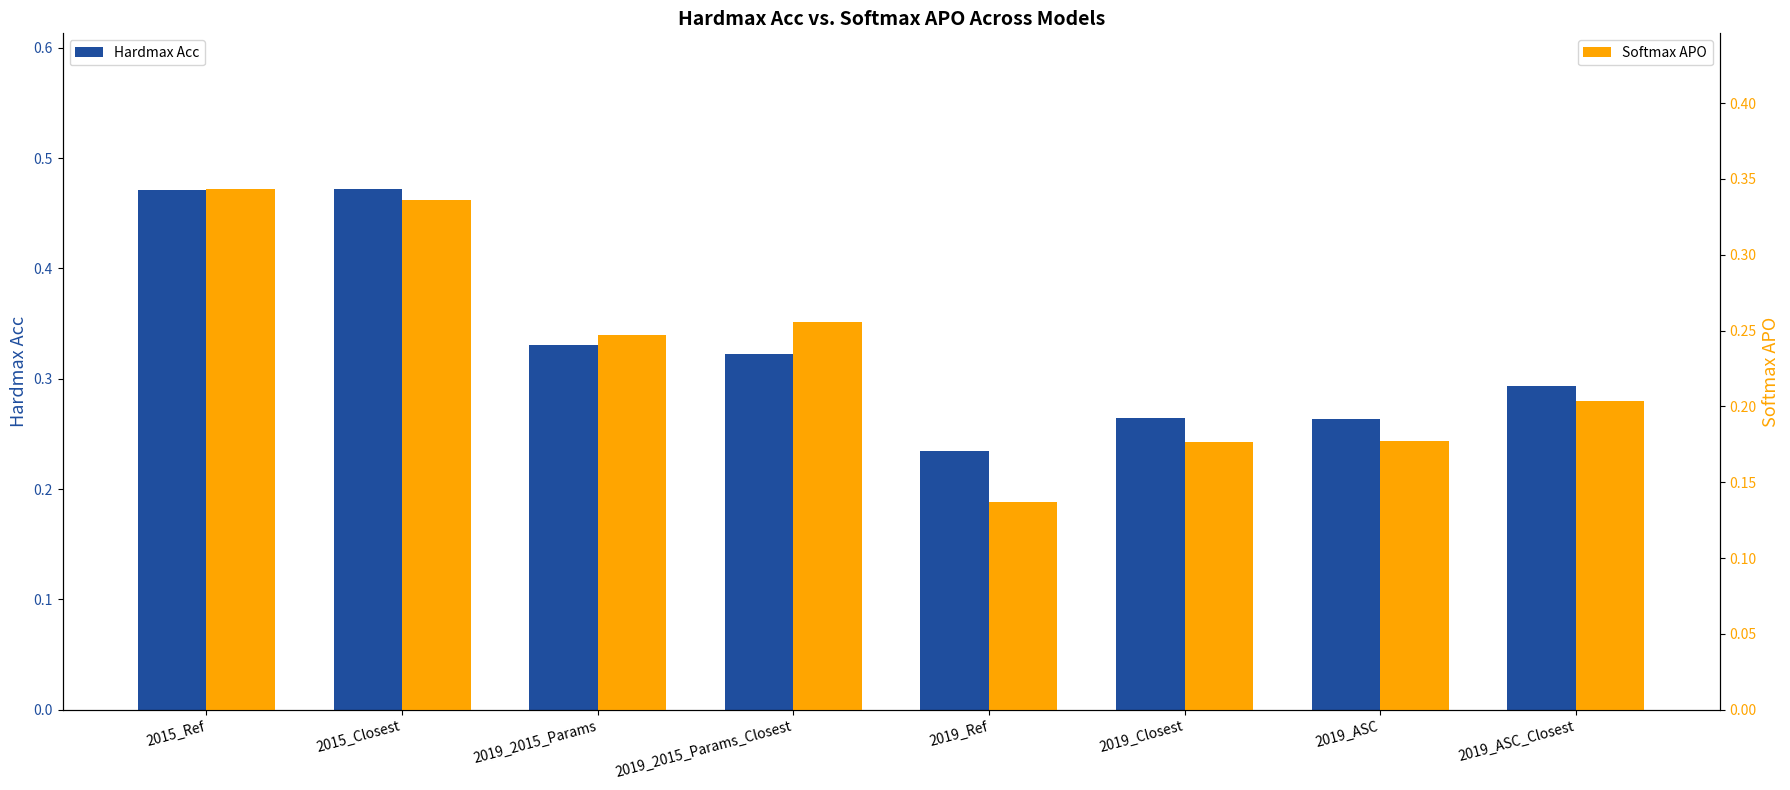

How many groups of bars are there?

8